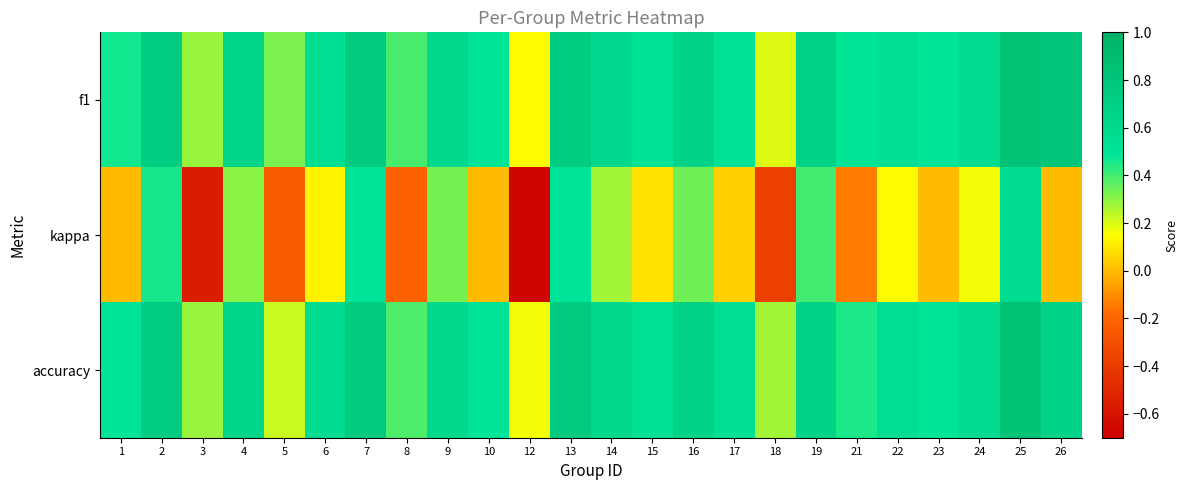

Reading left to right, transcribe all the data shown in this chart.

f1: 1=0.5	2=0.7	3=0.3	4=0.7	5=0.3	6=0.6	7=0.8	8=0.4	9=0.6	10=0.5	12=0.1	13=0.7	14=0.6	15=0.5	16=0.7	17=0.5	18=0.2	19=0.7	21=0.5	22=0.5	23=0.5	24=0.6	25=0.9	26=0.8
kappa: 1=0.0	2=0.5	3=-0.6	4=0.3	5=-0.2	6=0.1	7=0.5	8=-0.2	9=0.3	10=0.0	12=-0.7	13=0.5	14=0.3	15=0.1	16=0.3	17=0.0	18=-0.4	19=0.4	21=-0.1	22=0.1	23=0.0	24=0.2	25=0.6	26=0.0
accuracy: 1=0.5	2=0.7	3=0.3	4=0.7	5=0.2	6=0.6	7=0.8	8=0.4	9=0.6	10=0.5	12=0.2	13=0.8	14=0.6	15=0.5	16=0.7	17=0.5	18=0.3	19=0.7	21=0.5	22=0.6	23=0.5	24=0.6	25=0.8	26=0.7